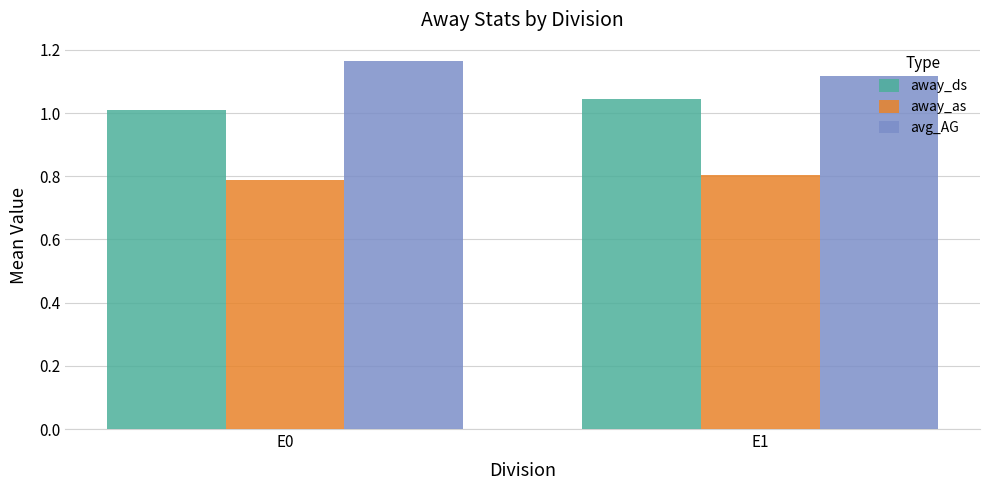

At how many categories does at least one series exceed 0?

2